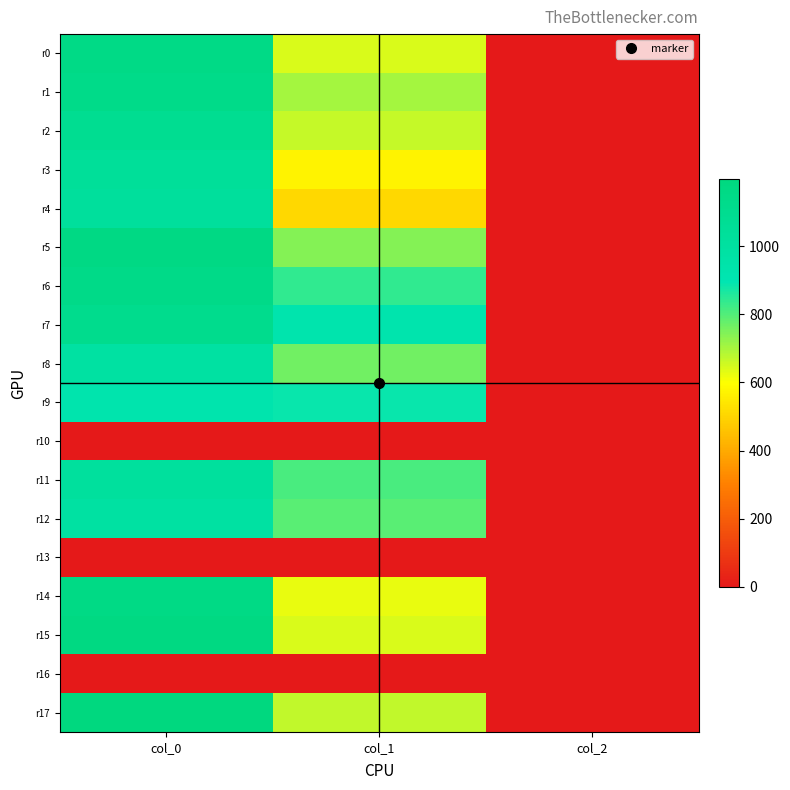

Reading left to right, list all the values displayed in this chart.

r0: col_0=1153.3	col_1=641.2	col_2=2.0
r1: col_0=1133.3	col_1=702.0	col_2=2.0
r2: col_0=1090.0	col_1=668.2	col_2=2.0
r3: col_0=1043.3	col_1=570.4	col_2=2.0
r4: col_0=1026.7	col_1=506.2	col_2=2.0
r5: col_0=1166.7	col_1=739.1	col_2=2.0
r6: col_0=1143.3	col_1=837.0	col_2=2.0
r7: col_0=1116.7	col_1=921.4	col_2=2.0
r8: col_0=986.7	col_1=766.1	col_2=2.0
r9: col_0=926.7	col_1=884.2	col_2=2.0
r10: col_0=0.0	col_1=0.0	col_2=0.0
r11: col_0=1020.0	col_1=810.0	col_2=2.0
r12: col_0=986.7	col_1=793.1	col_2=2.0
r13: col_0=0.0	col_1=0.0	col_2=0.0
r14: col_0=1156.7	col_1=624.4	col_2=2.0
r15: col_0=1176.7	col_1=641.2	col_2=2.0
r16: col_0=0.0	col_1=0.0	col_2=0.0
r17: col_0=1196.7	col_1=671.6	col_2=2.0